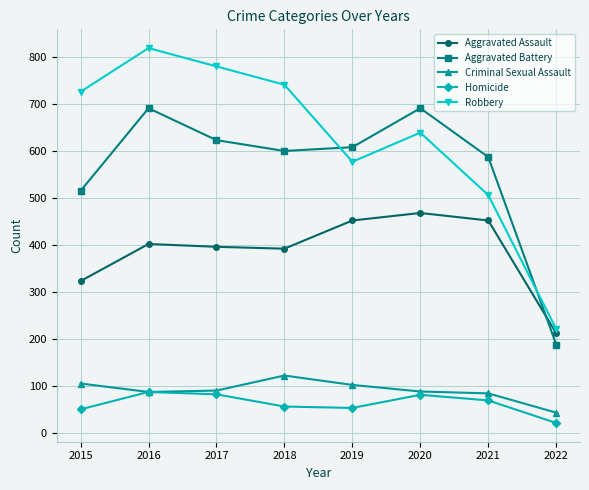

At how many categories does at least one series exceed 717?

4